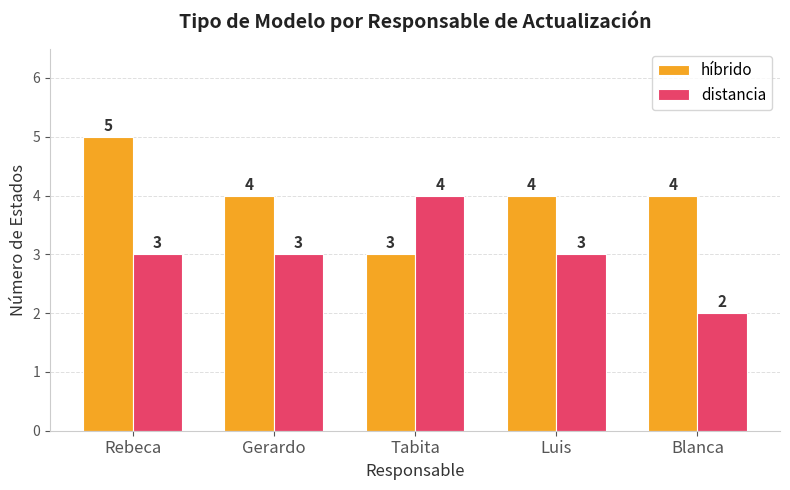

What is the difference between the second highest and minimum values in the distancia series?

1